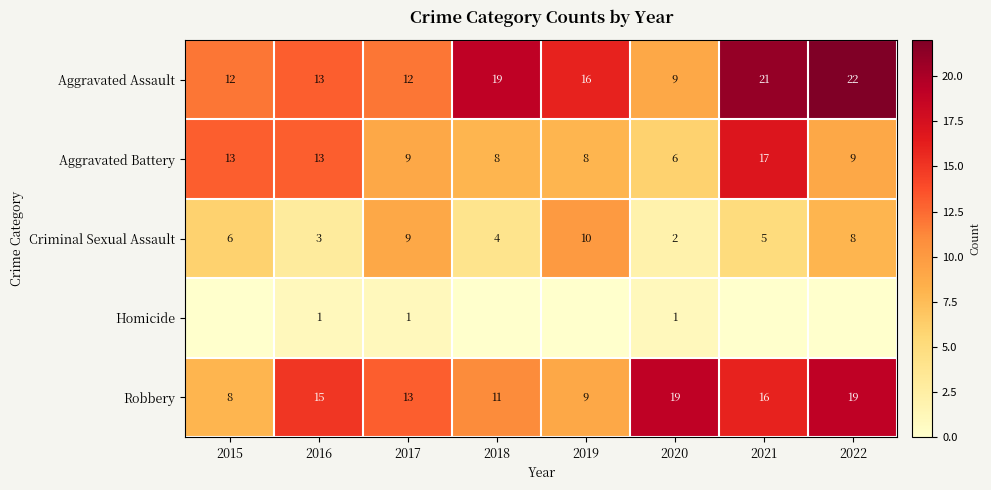

Between 2018 and 2020, which is larger?

2018